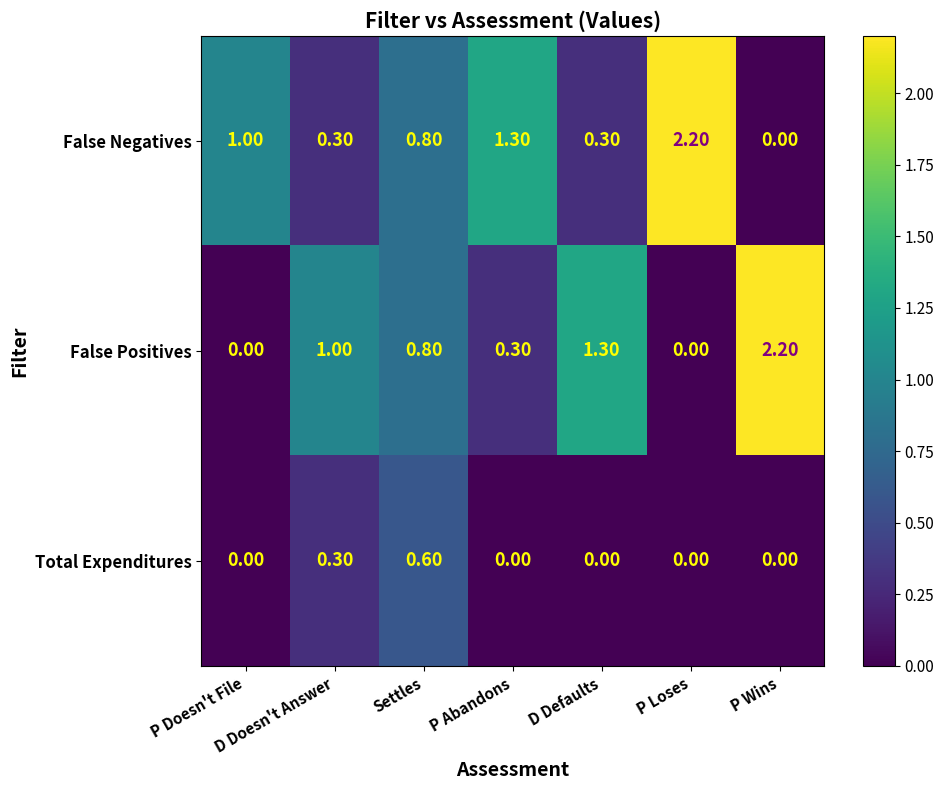

Rank the series at D Defaults from highest to lowest value.

False Positives, False Negatives, Total Expenditures